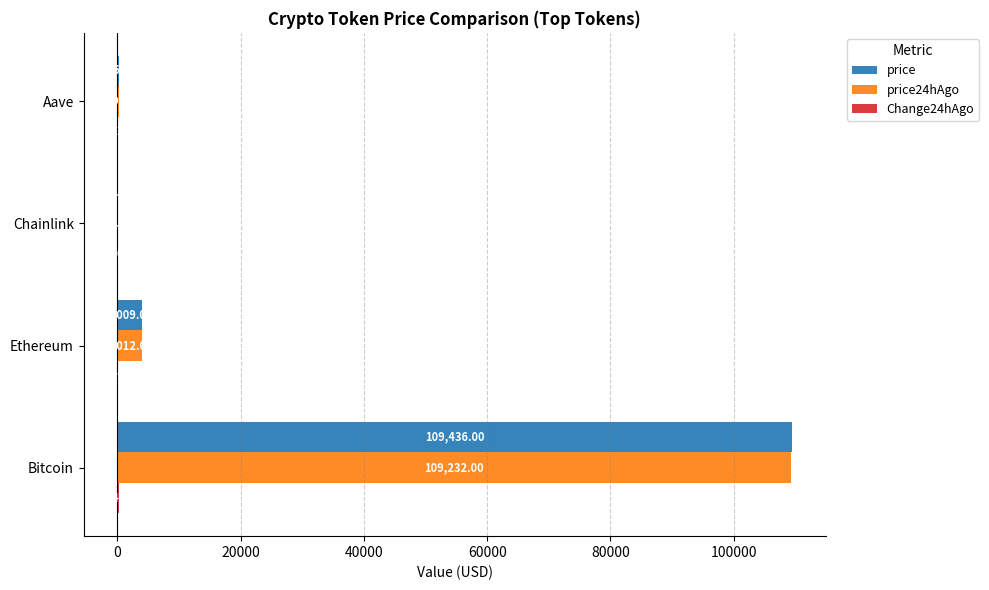

At which label does price24hAgo reach its peak?

Bitcoin